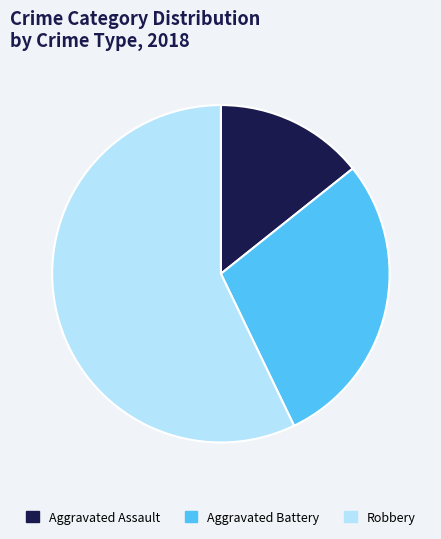

Do Robbery and Aggravated Assault together represent more than half of the pie?

Yes